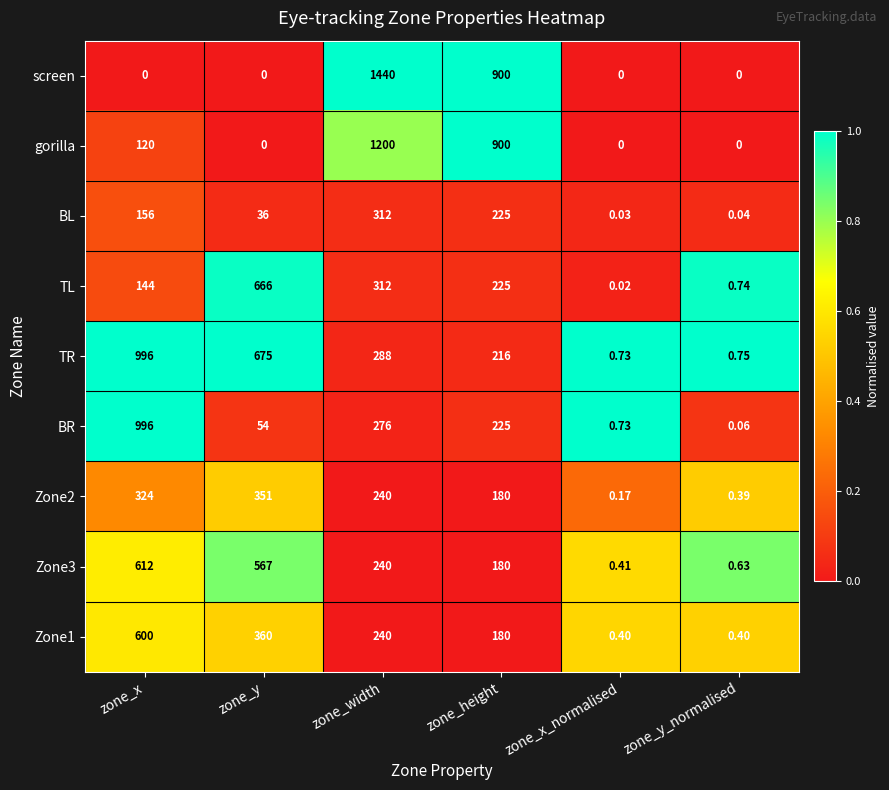

Is the value of screen at zone_height greater than the value of Zone2 at zone_y?

Yes